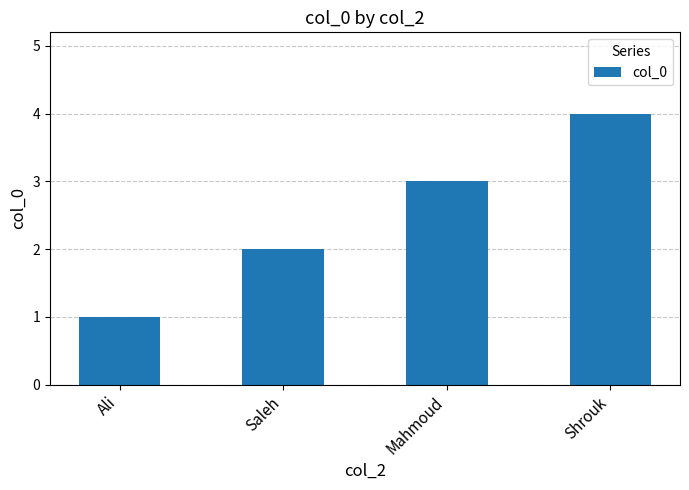

What is the difference between the second highest and minimum values?

2